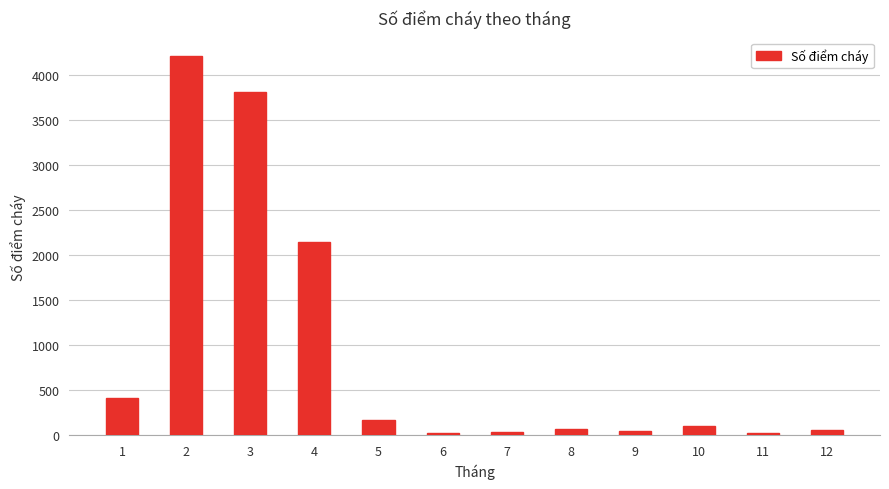

Is it true that the value at 3 is 817?

False